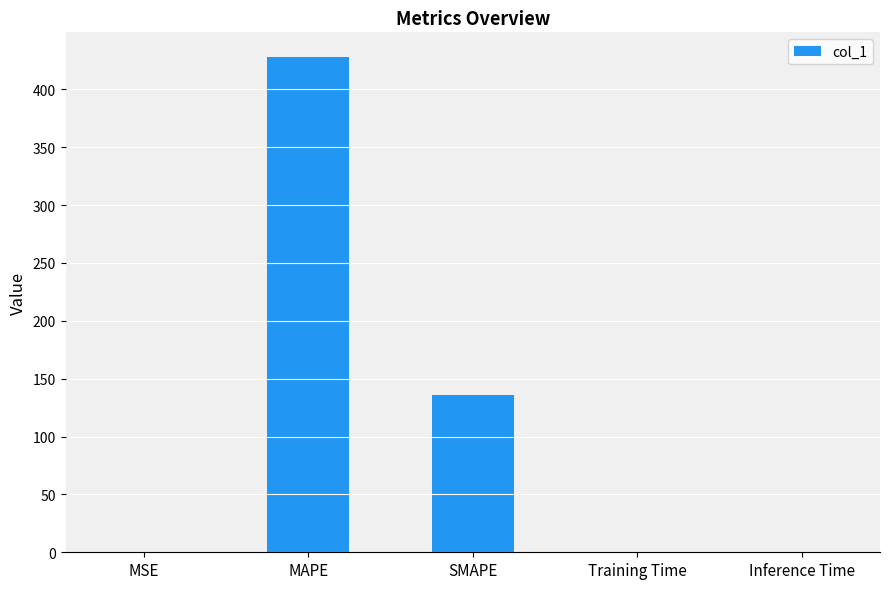

What is the maximum value shown in the chart?

427.9